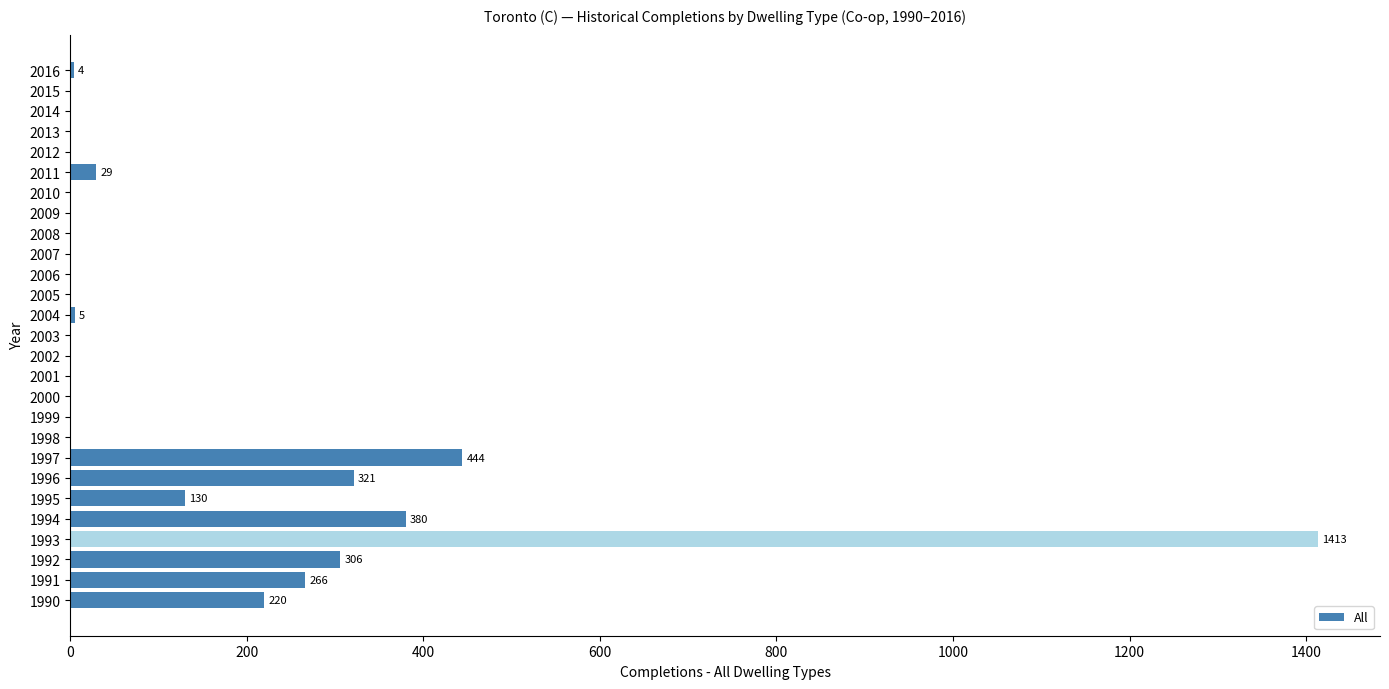

What is the ratio of the value at 1990 to the value at 1996?

0.7